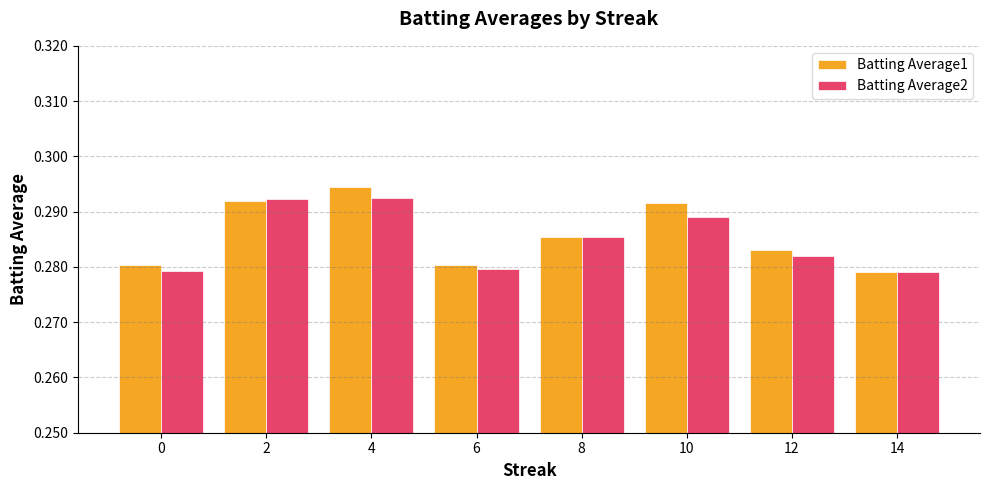

At which category is the sum across all series the highest?

4